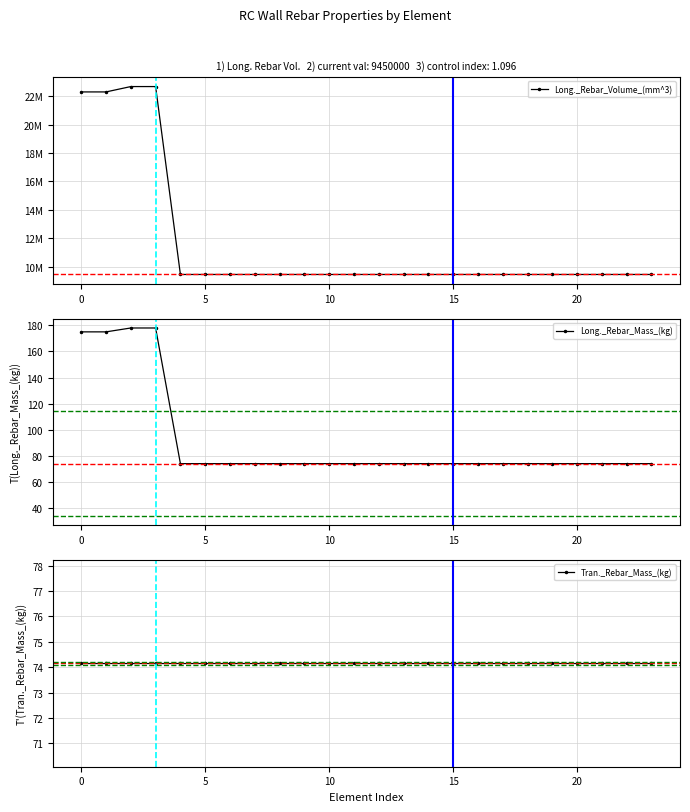

At how many categories does at least one series exceed 5501918?

24